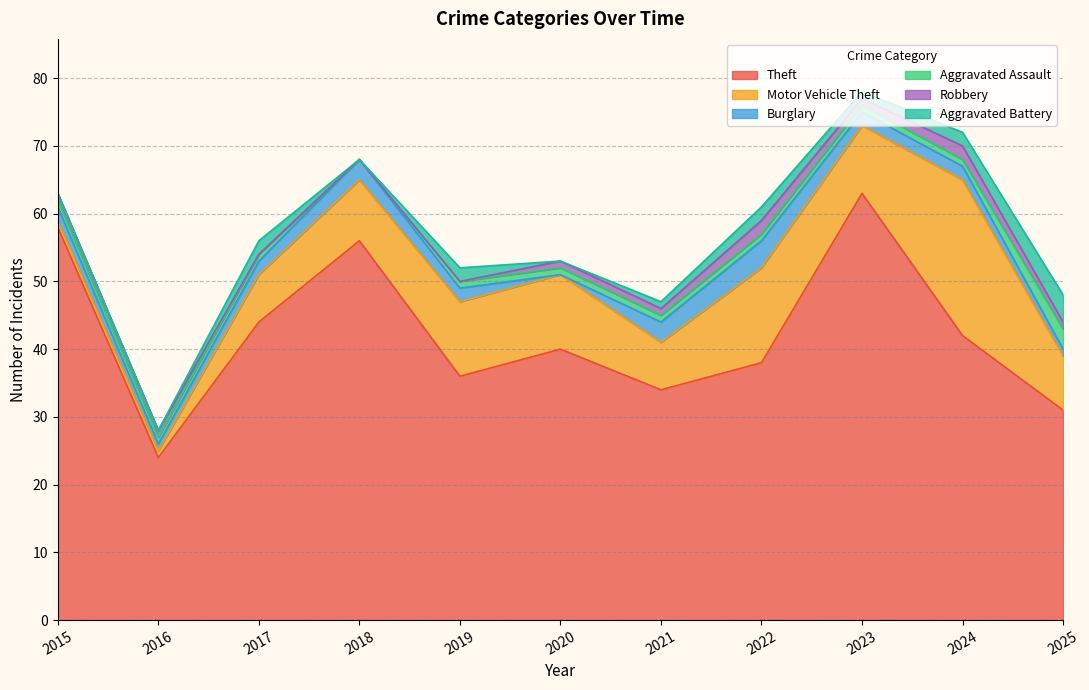

How many data points does each series have?

11